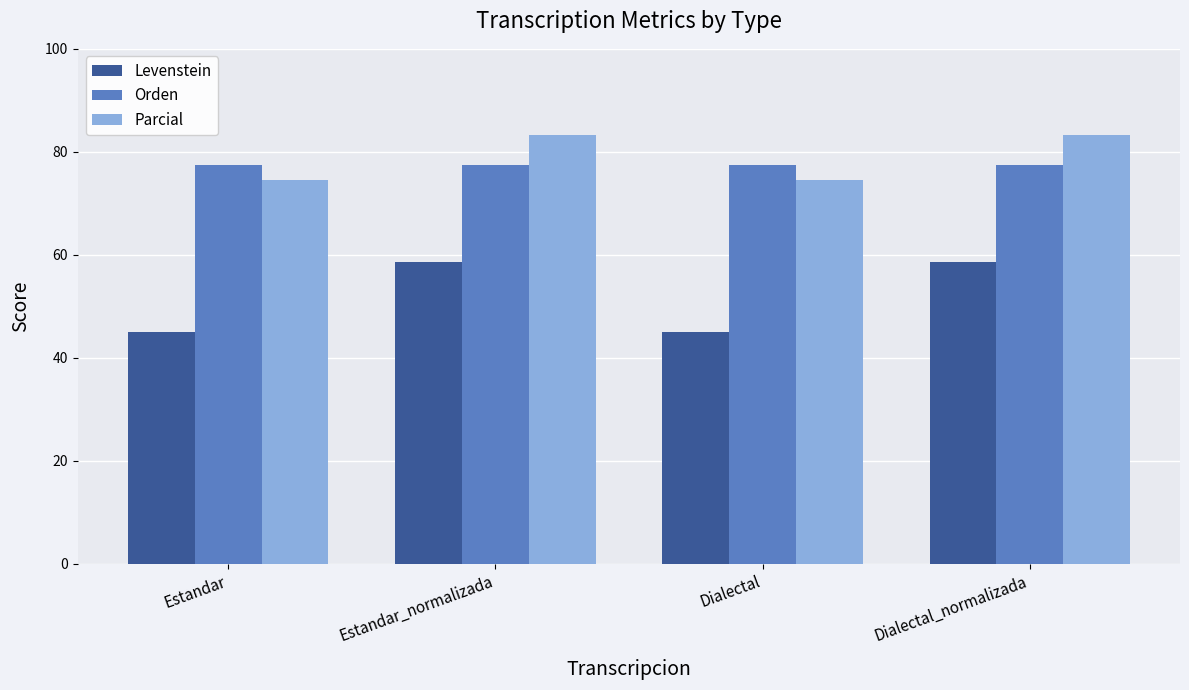

At how many categories does at least one series exceed 51?

4